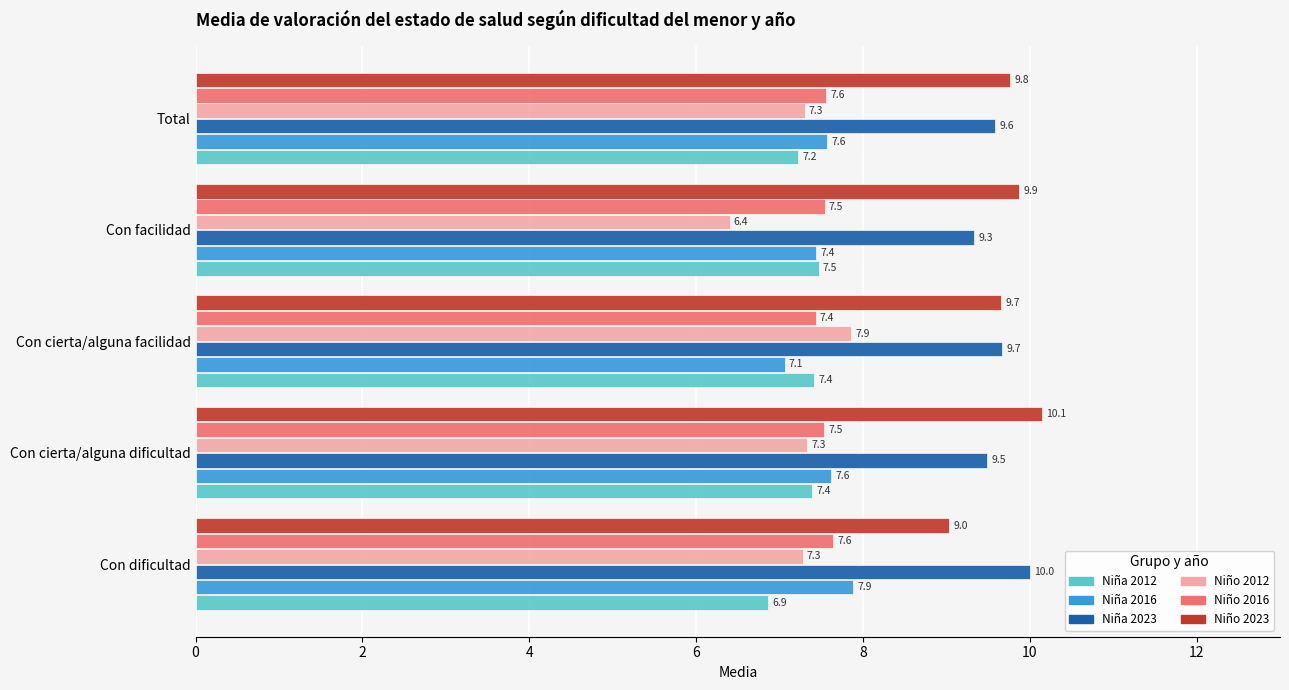

At how many categories does at least one series exceed 9?

5